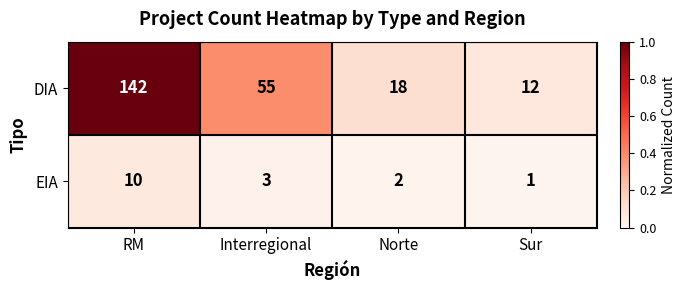

Rank the series by their maximum value, from lowest to highest.

EIA, DIA